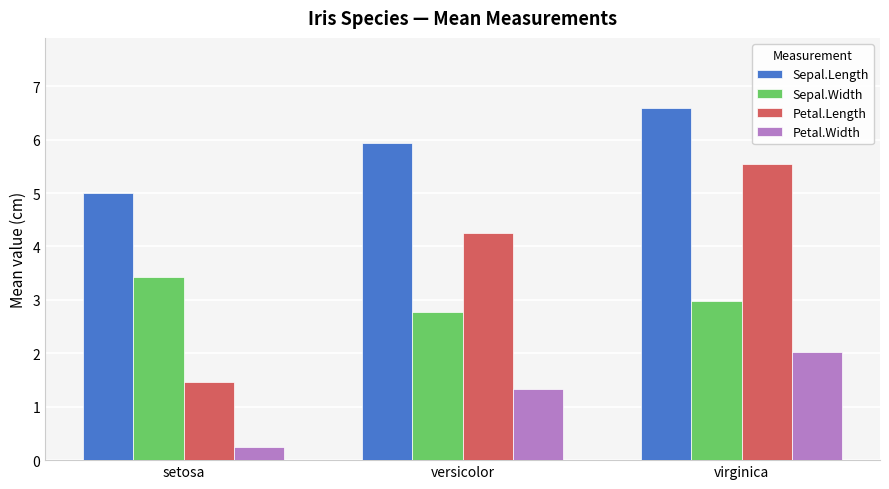

Reading left to right, extract all data points from this chart.

Sepal.Length: setosa=5.0	versicolor=5.9	virginica=6.6
Sepal.Width: setosa=3.4	versicolor=2.8	virginica=3.0
Petal.Length: setosa=1.5	versicolor=4.3	virginica=5.6
Petal.Width: setosa=0.2	versicolor=1.3	virginica=2.0